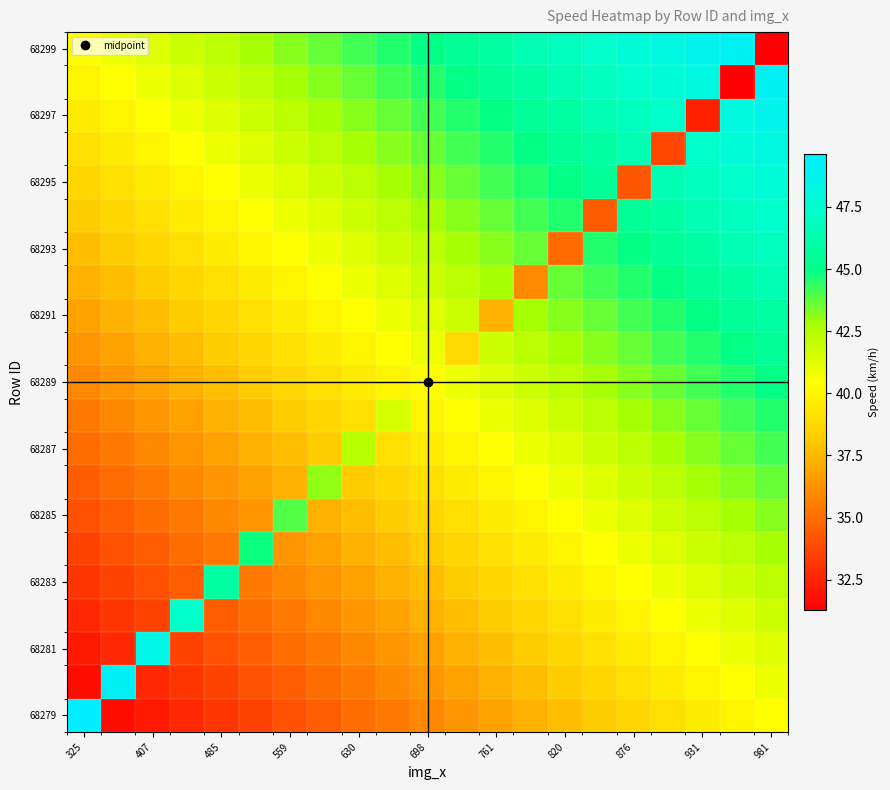

At which category is the sum across all series the highest?

981